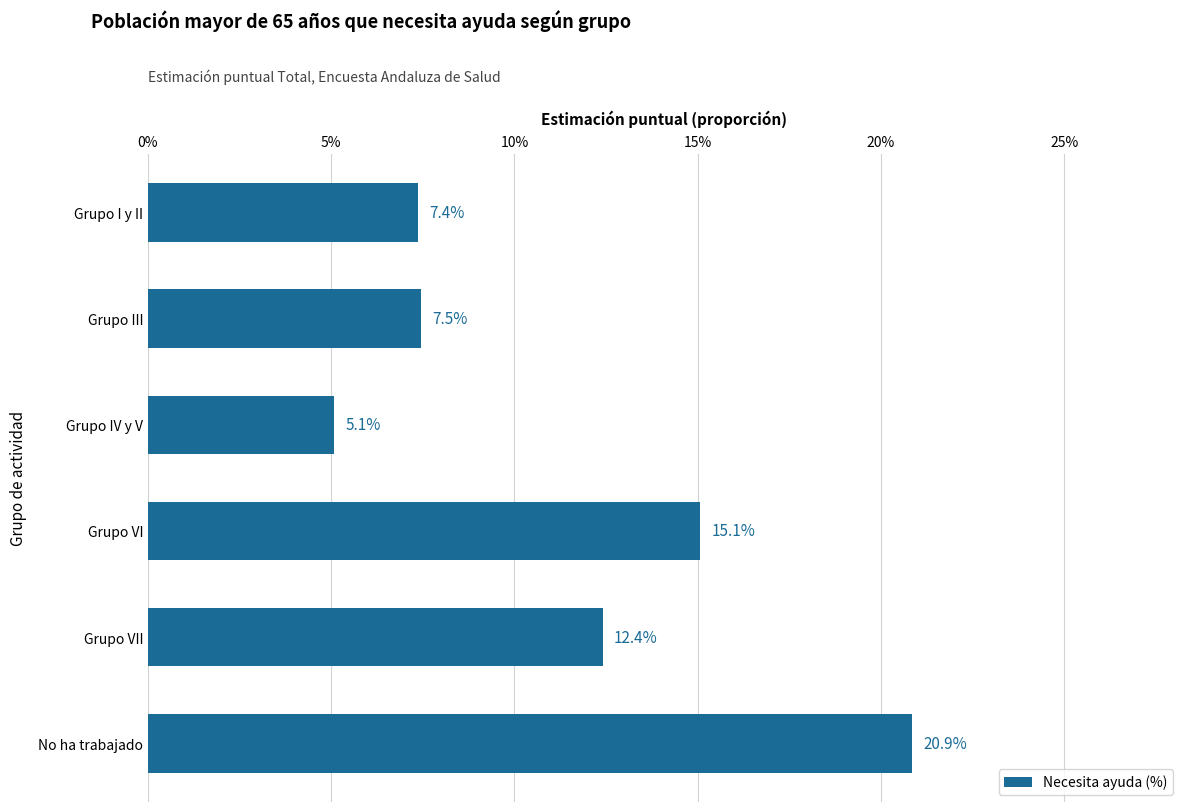

Does the chart contain stacked bars?

No